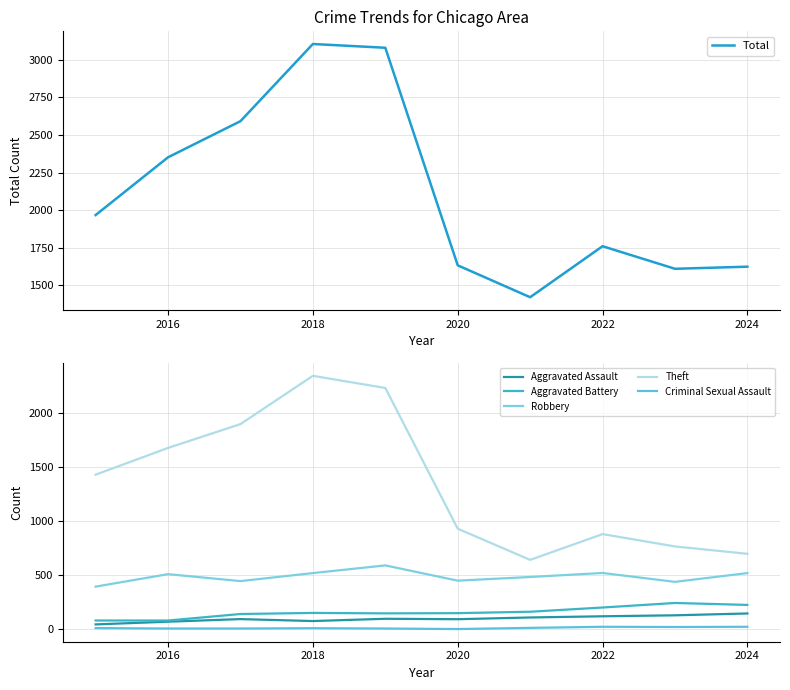

At how many categories does at least one series exceed 1789?

5